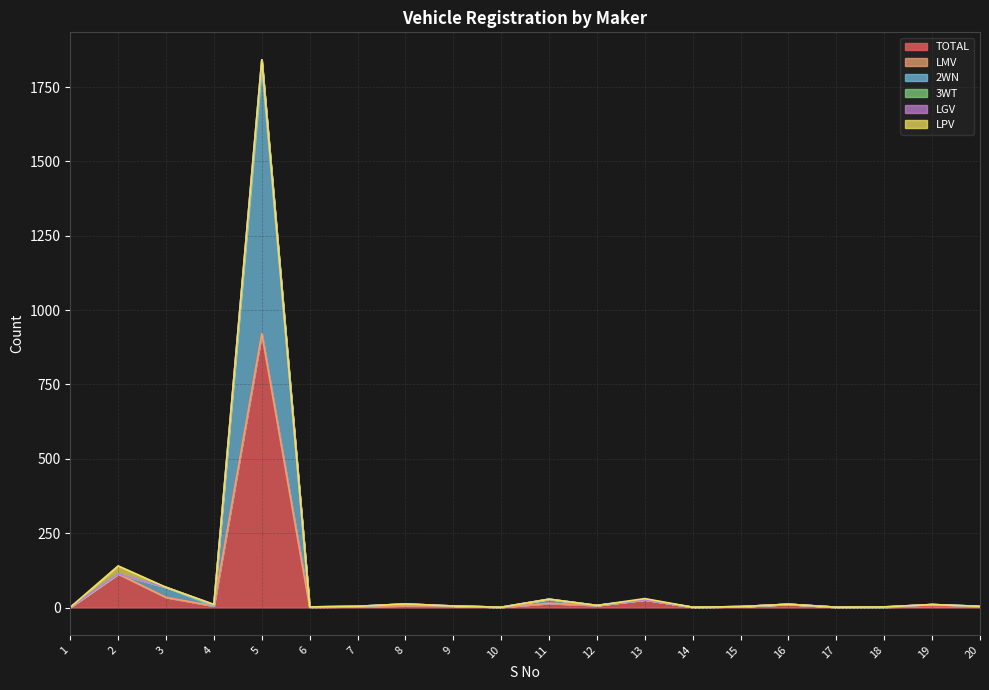

True or false: LGV and LPV cross at least once.

False